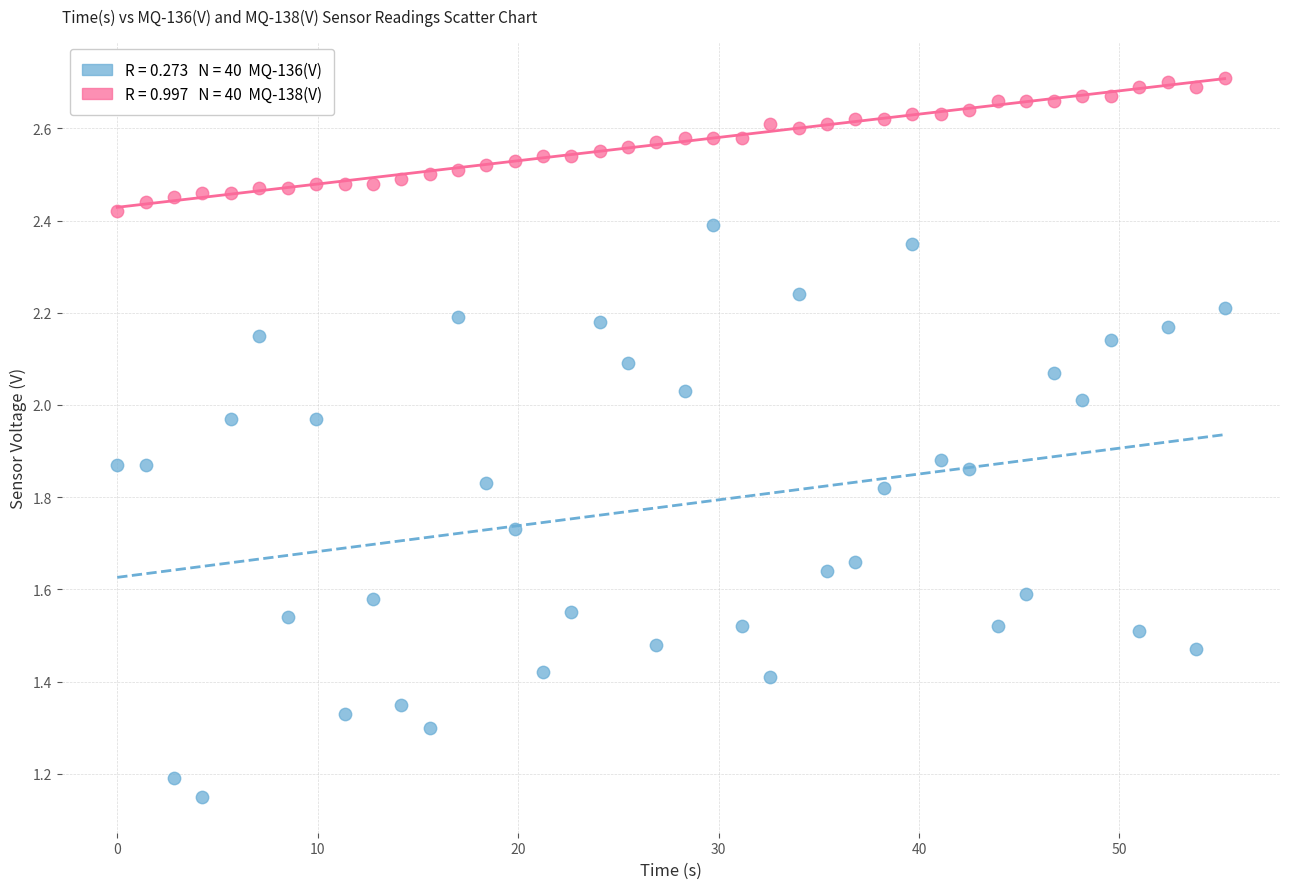

Across all data points, what is the range of X values (max minus min)?

55.2